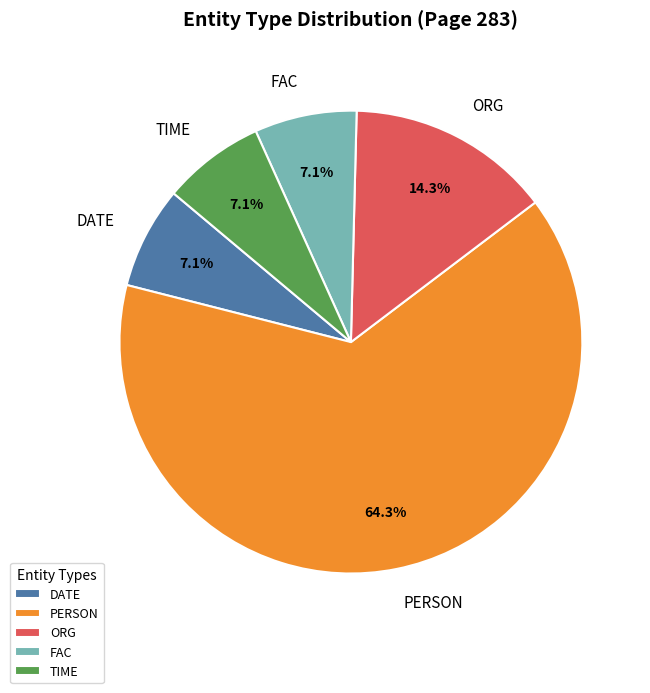

To the nearest percent, what is the difference between the largest and smallest slice percentages?

57%